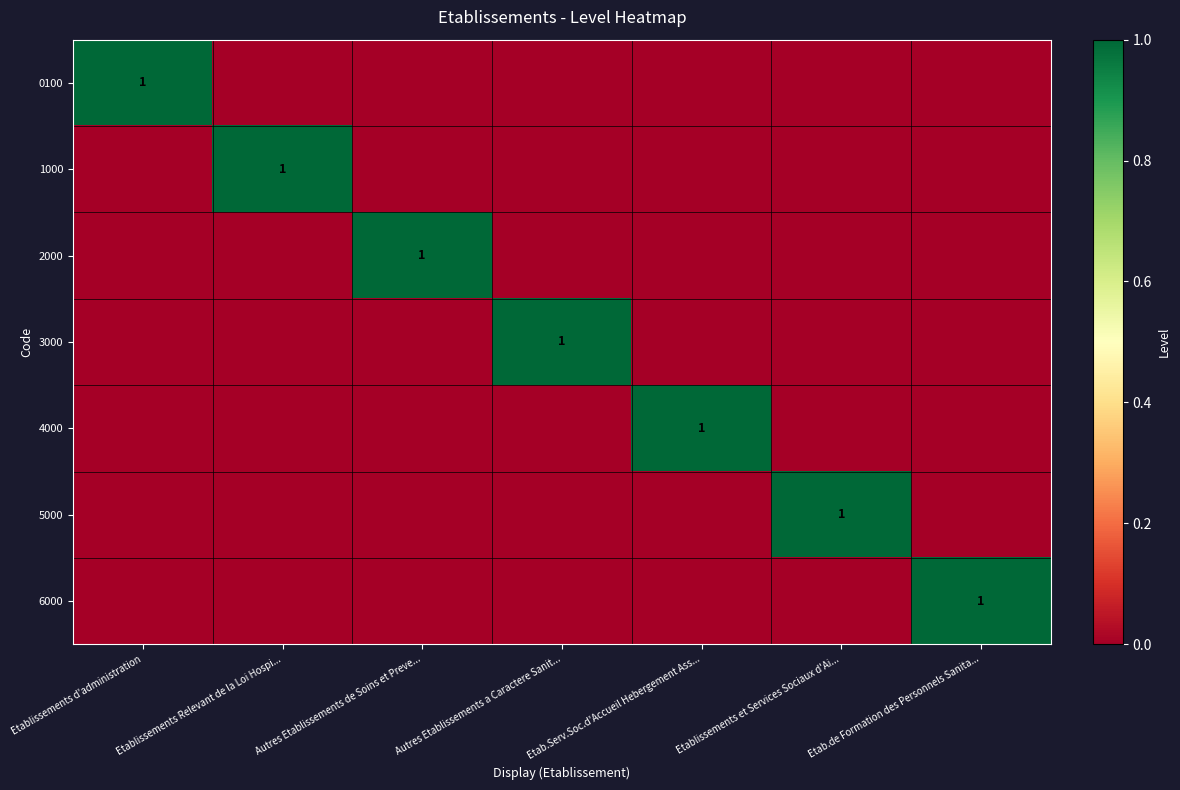

True or false: 3000 has a value of 1 at Autres Etablissements a Caractere Sanit....

True